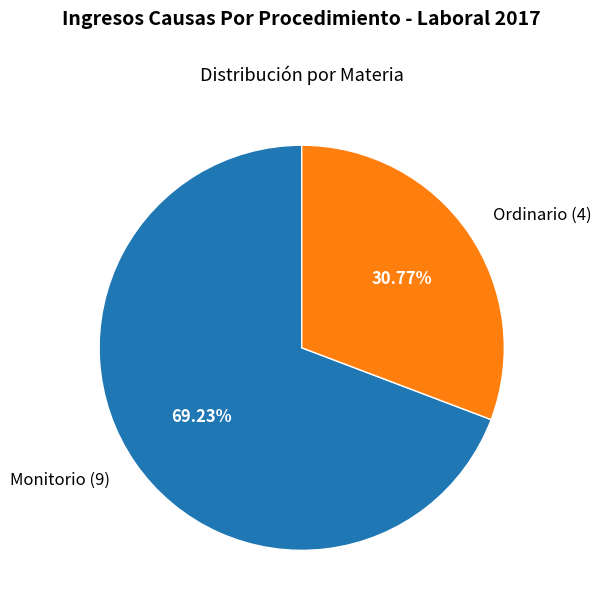

Do Monitorio and Ordinario together represent more than half of the pie?

Yes